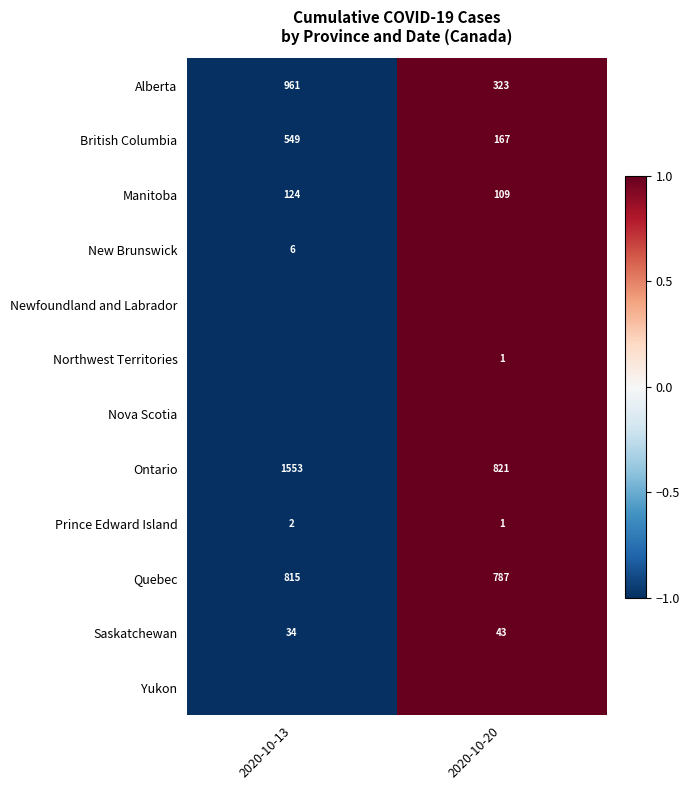

At which label is Manitoba closest to 116?

2020-10-20